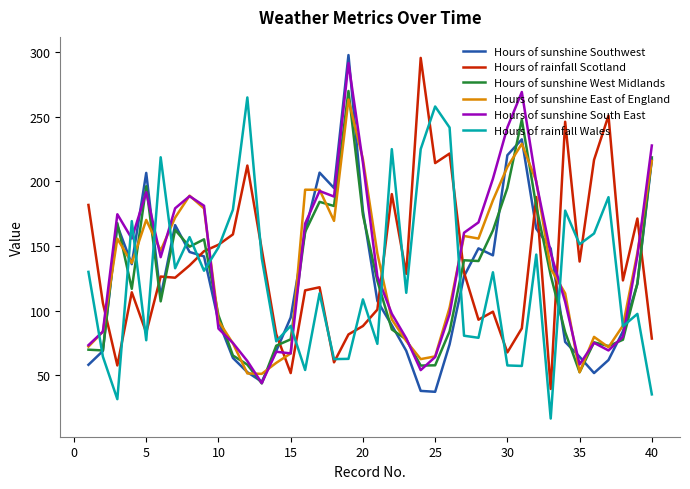

What is the maximum value for Hours of rainfall Wales?

264.9